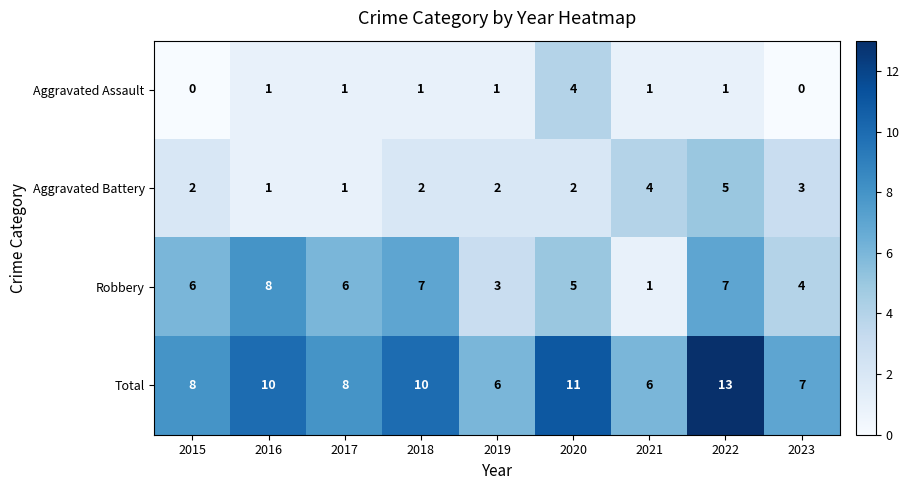

Is it true that Total equals 11 at 2017?

False